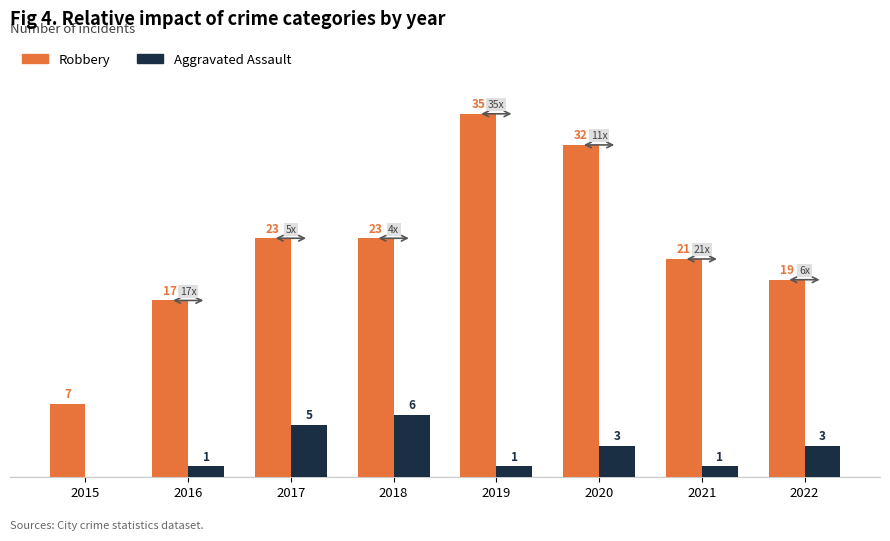

Which series has the largest total across all categories?

Robbery